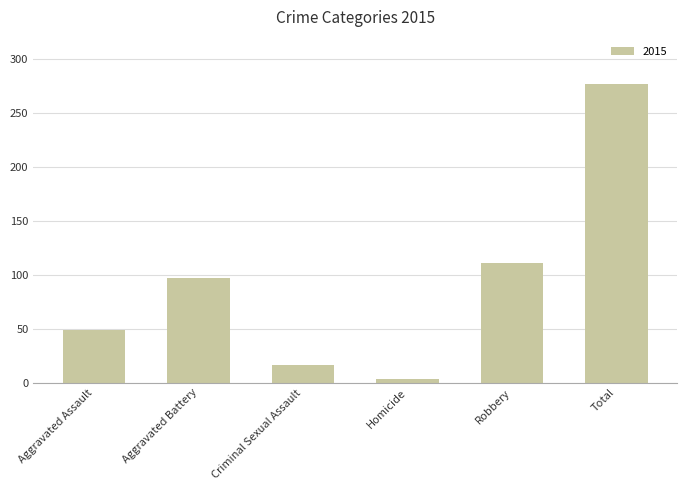

How many data points are less than 97?

3